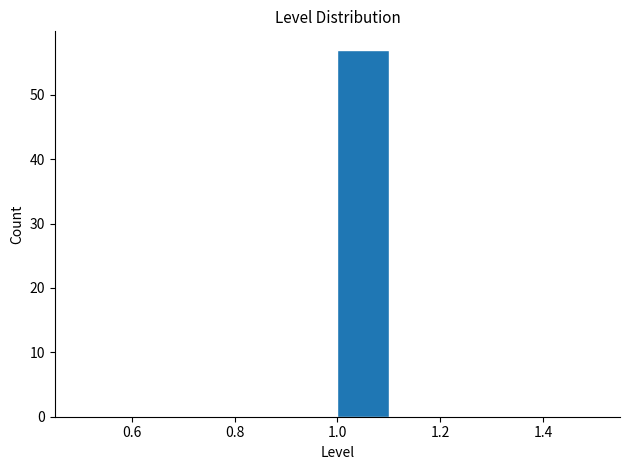

Reading left to right, transcribe this chart: for each bar, give the range it covers on the x-axis and its height. The values are not printed on the chart, so give them approximately, as read against the axis.

0.5 to 0.6: 0
0.6 to 0.7: 0
0.7 to 0.8: 0
0.8 to 0.9: 0
0.9 to 1.0: 0
1.0 to 1.1: 57
1.1 to 1.2: 0
1.2 to 1.3: 0
1.3 to 1.4: 0
1.4 to 1.5: 0